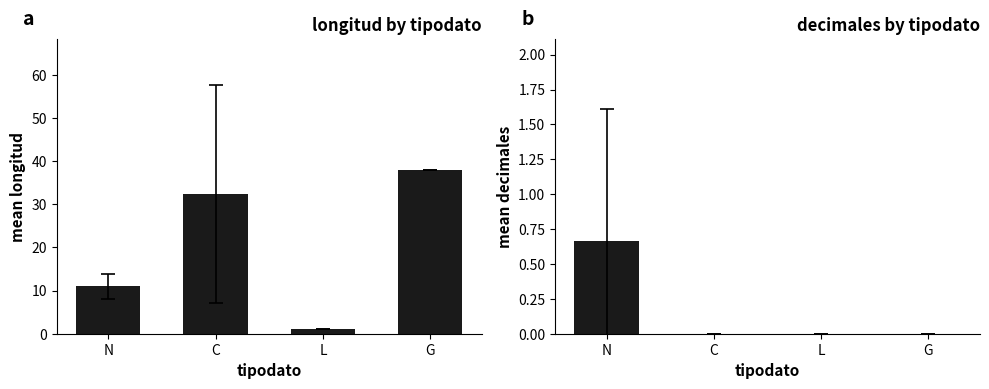

Count the longitud values in the range 11 to 38.

3